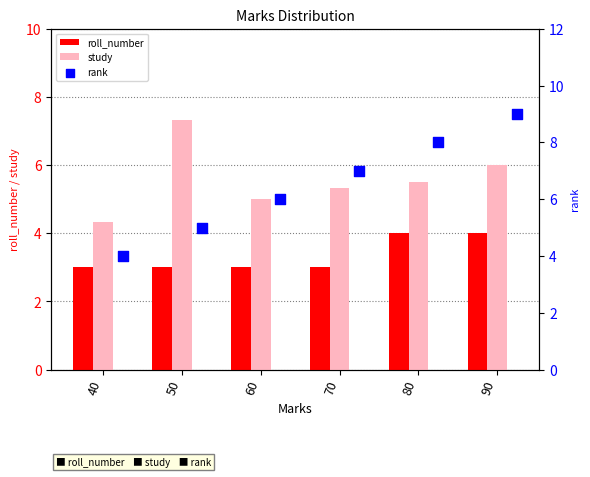

Which series has the widest spread of Y values?

rank